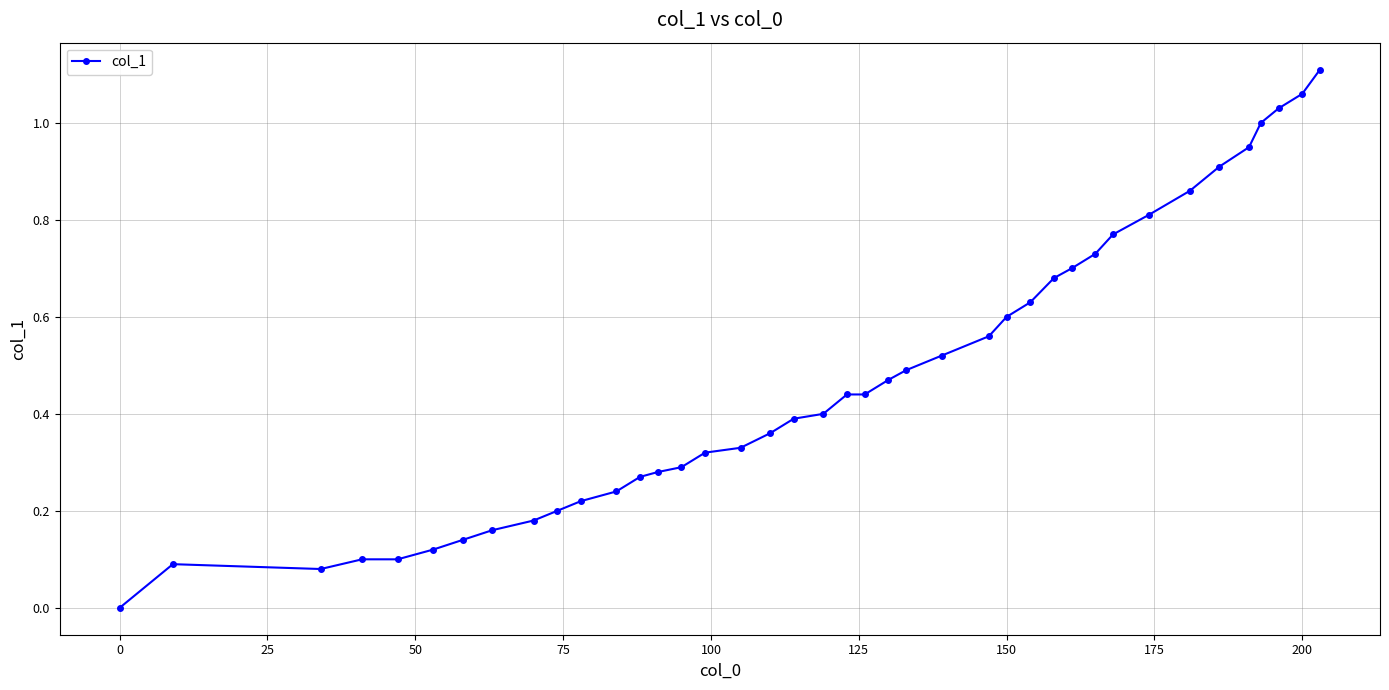

What is the sum of all values?

19.0